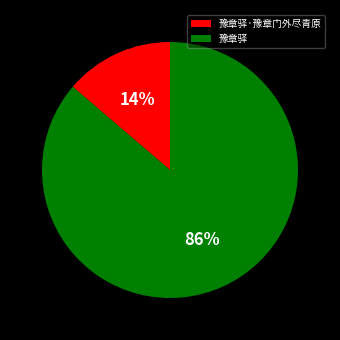

Is the sum of 豫章驿 and 豫章驿·豫章门外尽青原 greater than half?

Yes